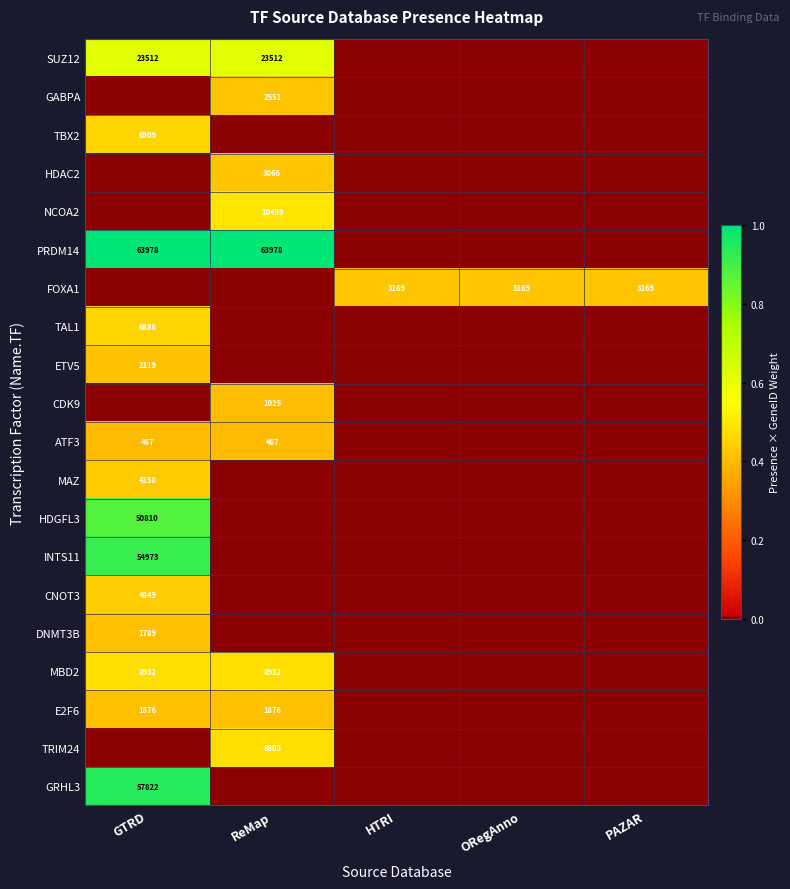

What is the total value across all series at HTRI?

0.4